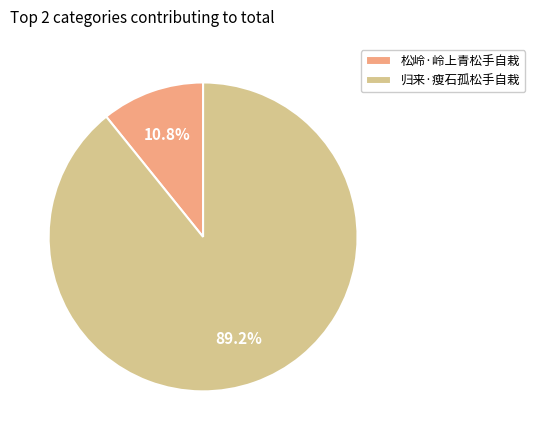

Rank the categories by value from lowest to highest.

松岭·岭上青松手自栽, 归来·瘦石孤松手自栽